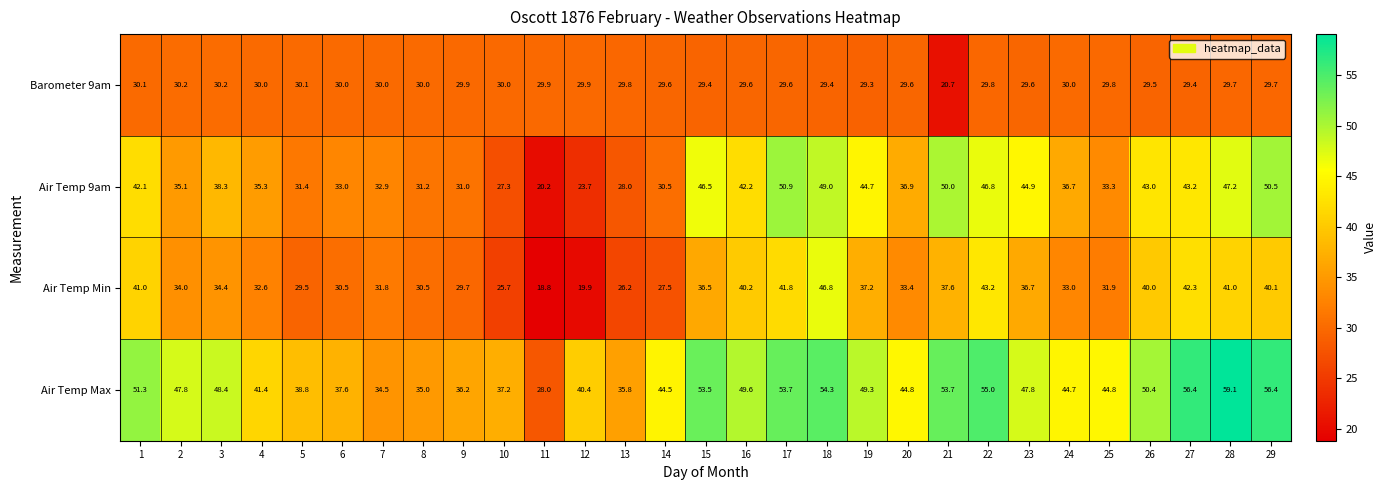

At which label is Air Temp Min closest to 32?

25